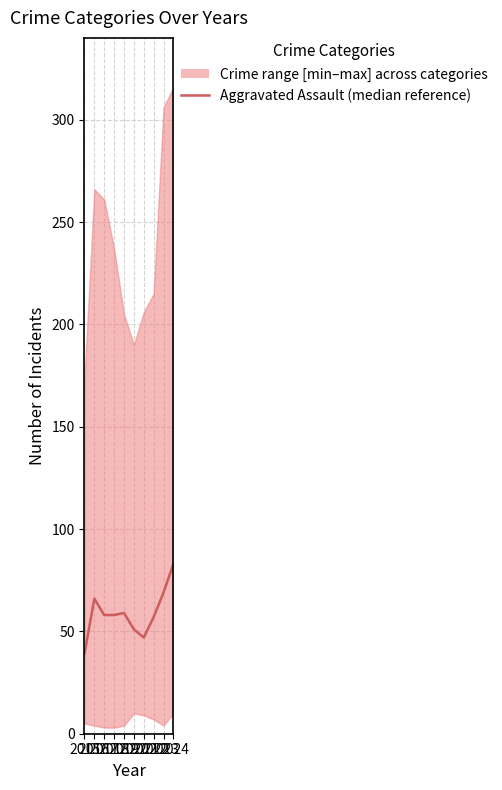

Reading left to right, list all the values displayed in this chart.

39	66	58	58	59	51	47	57	69	83